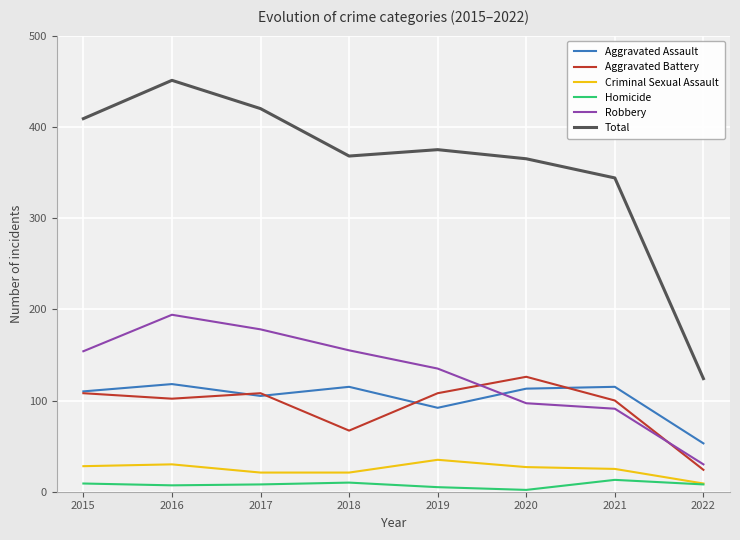

What is the total value across all series at 2021?

688